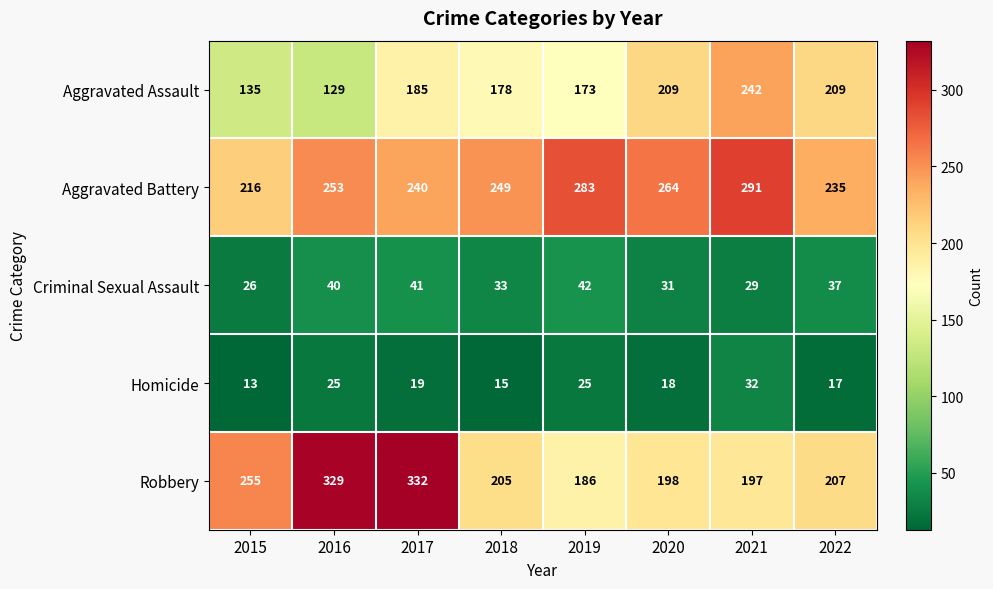

At which label does Homicide first exceed 19?

2016